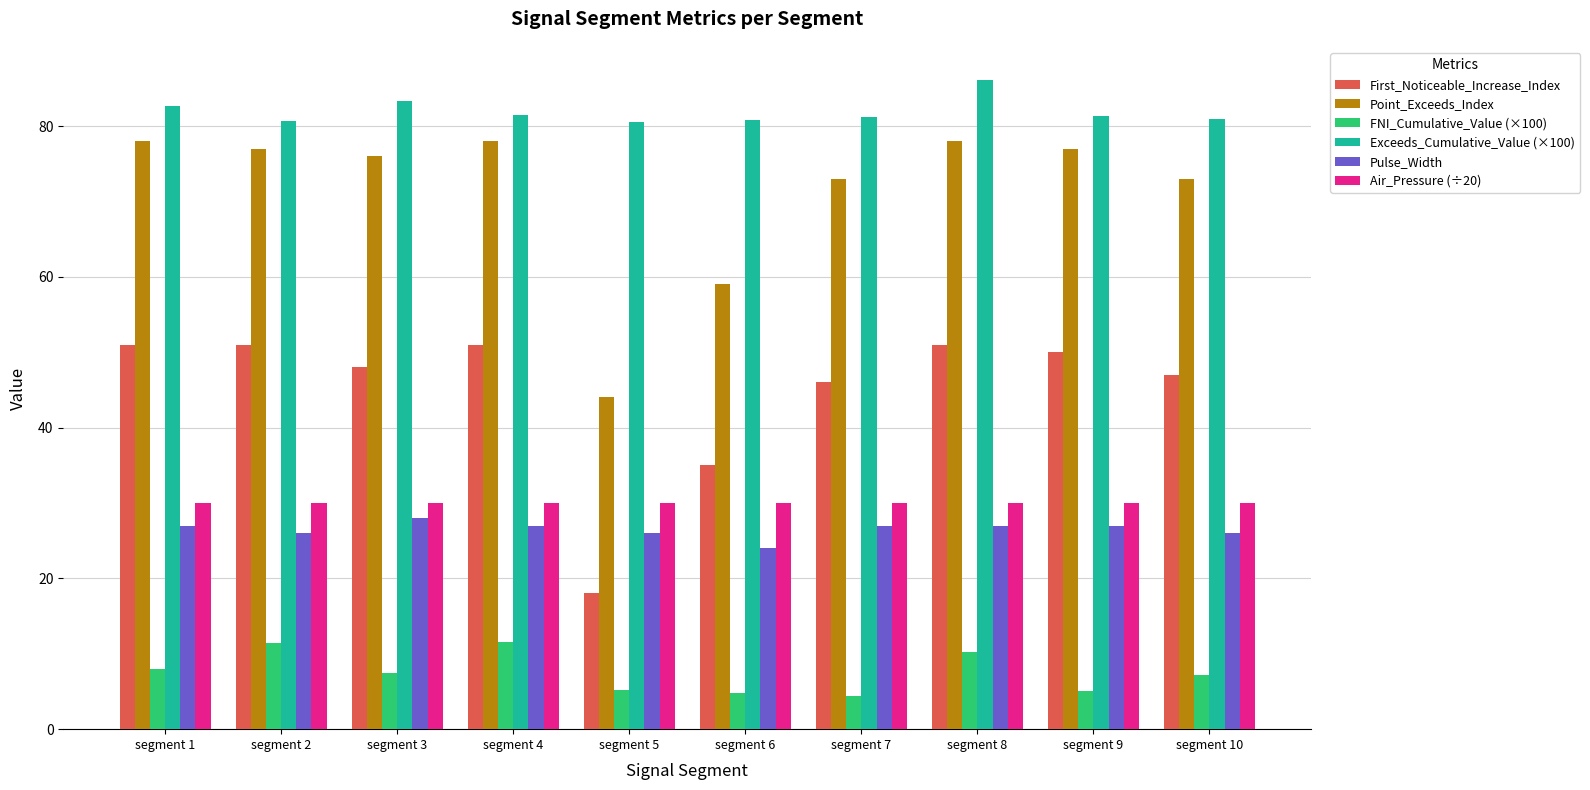

Which series changed the most between segment 8 and segment 9?

FNI_Cumulative_Value (×100)